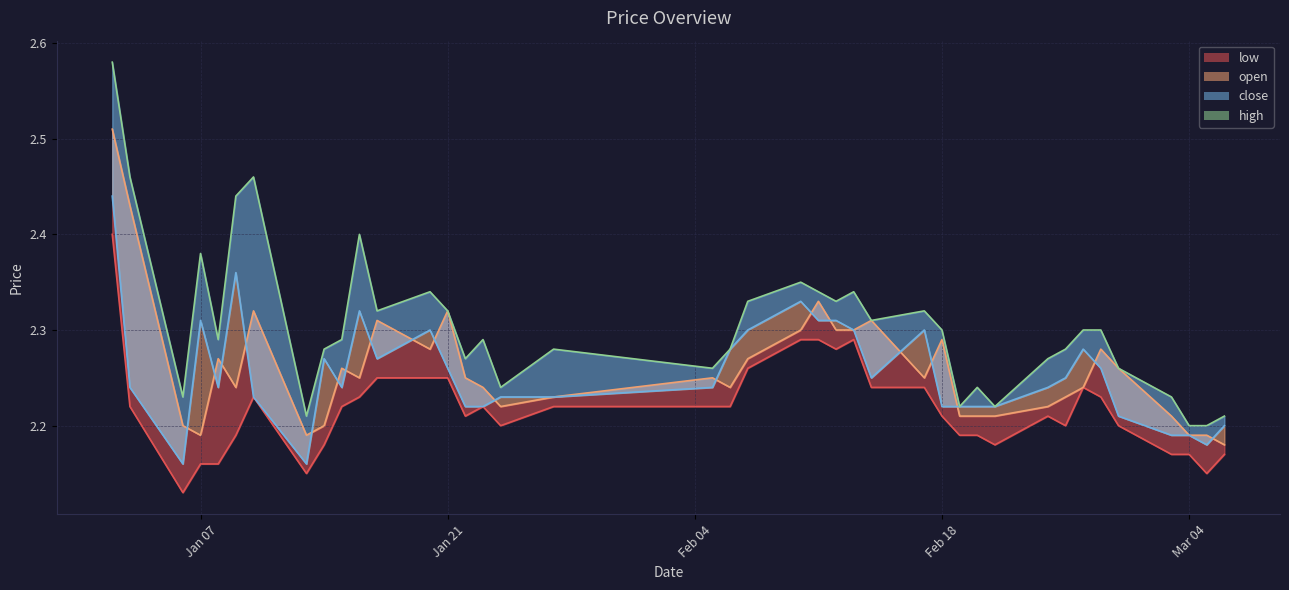

What is the average value?

2.3